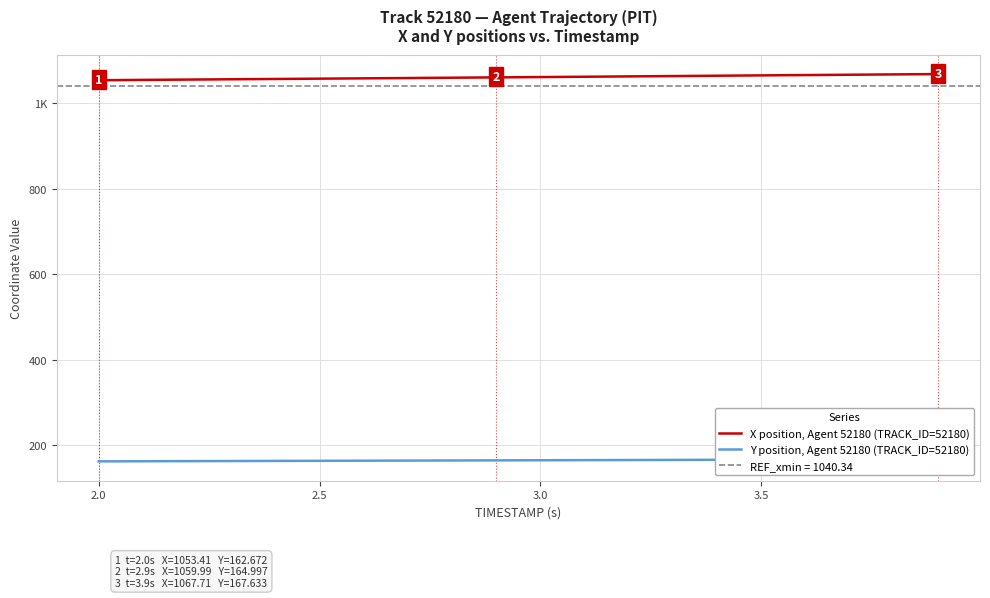

Which series has the widest spread of values?

X position, Agent 52180 (TRACK_ID=52180)